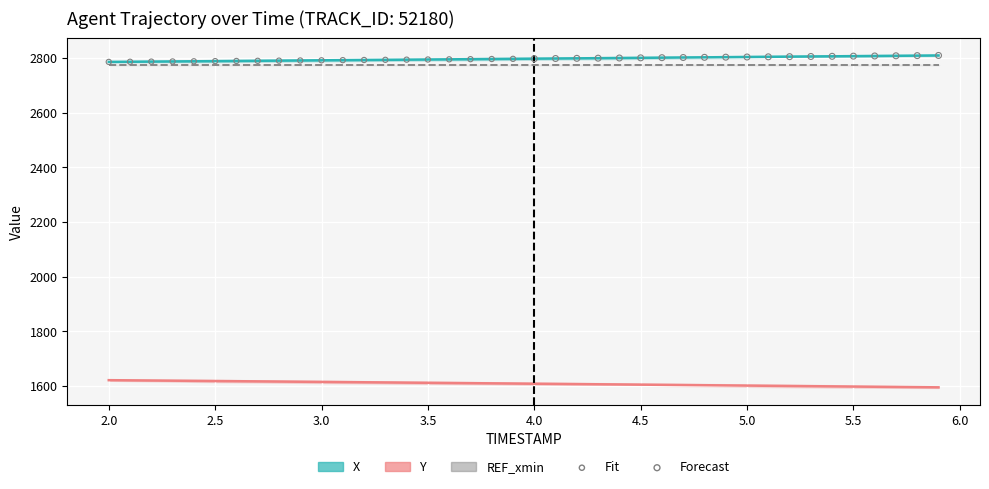

At how many categories does at least one series exceed 2314?

40